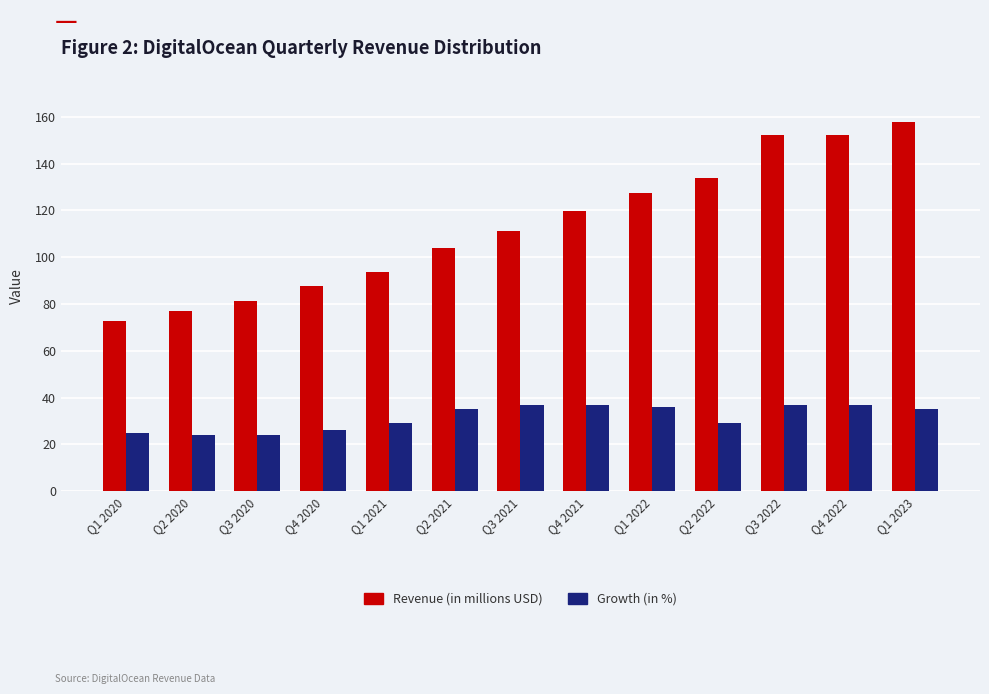

What is the difference between the maximum and second lowest values in the Revenue (in millions USD) series?

80.8